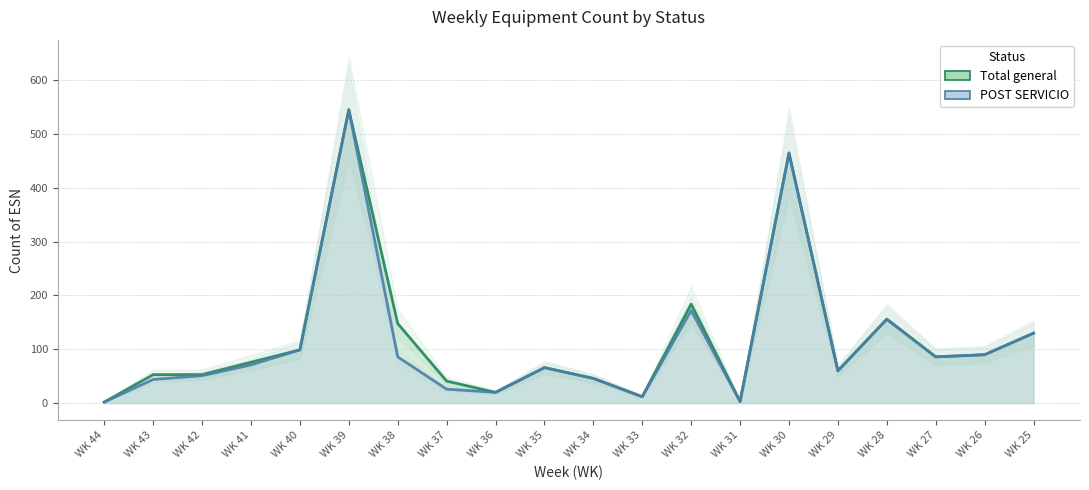

What is the difference between the Total general values at WK 34 and WK 37?

5